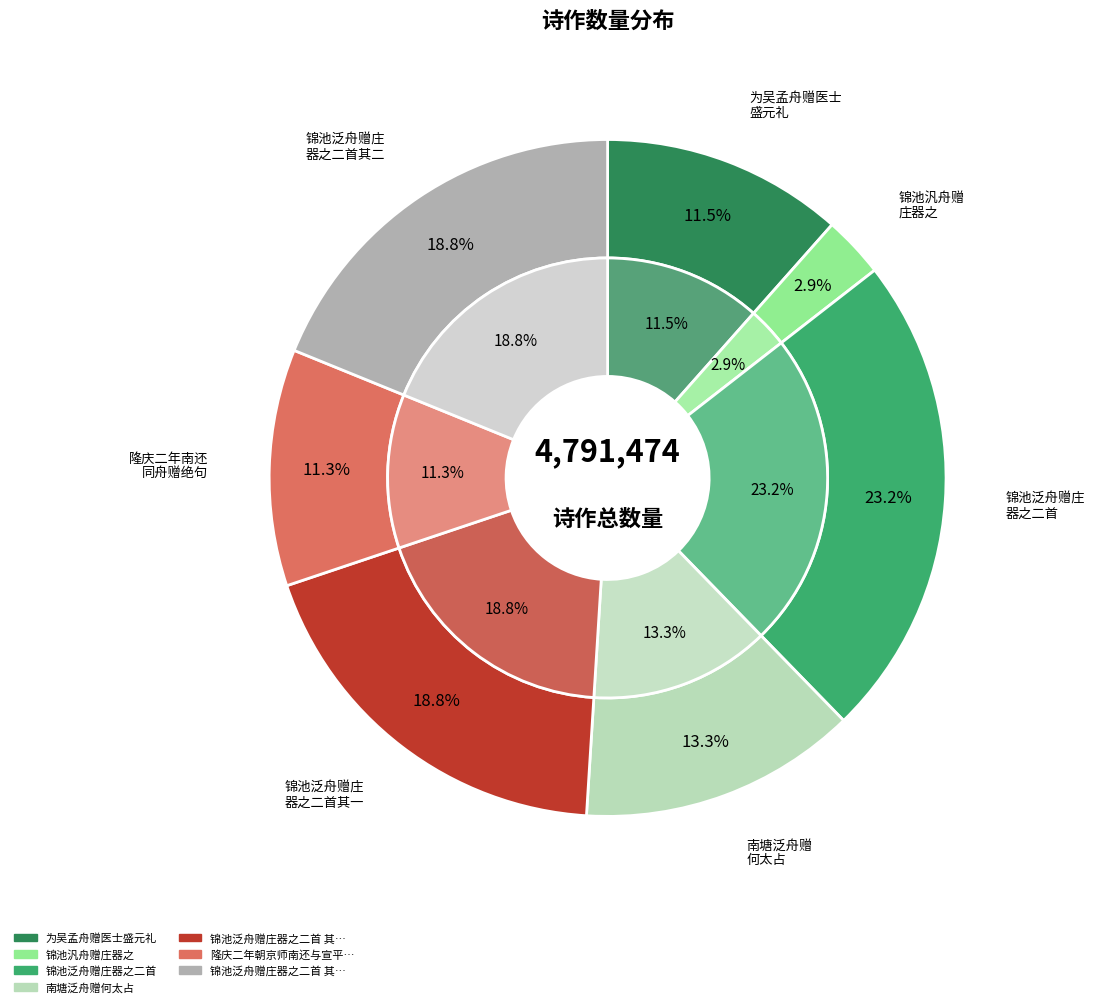

True or false: 隆庆二年朝京师南还与宣平俞宜黄武进陆太学同舟赠绝句一首 accounts for 11% of the total.

True